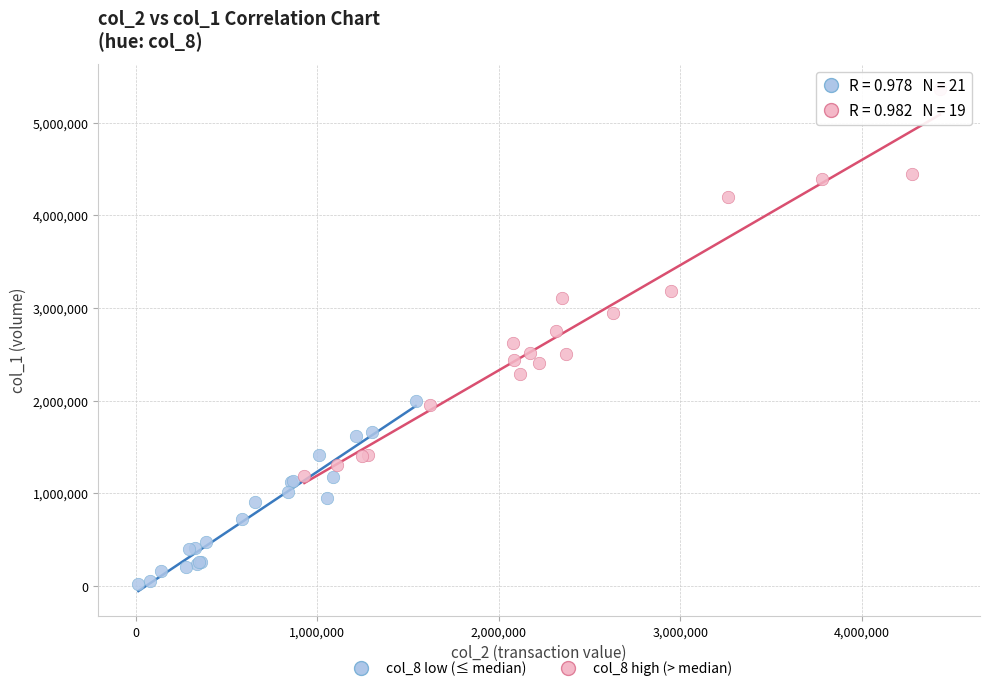

What are all the series names shown in the legend?

col_8 low (≤ median), col_8 high (> median)